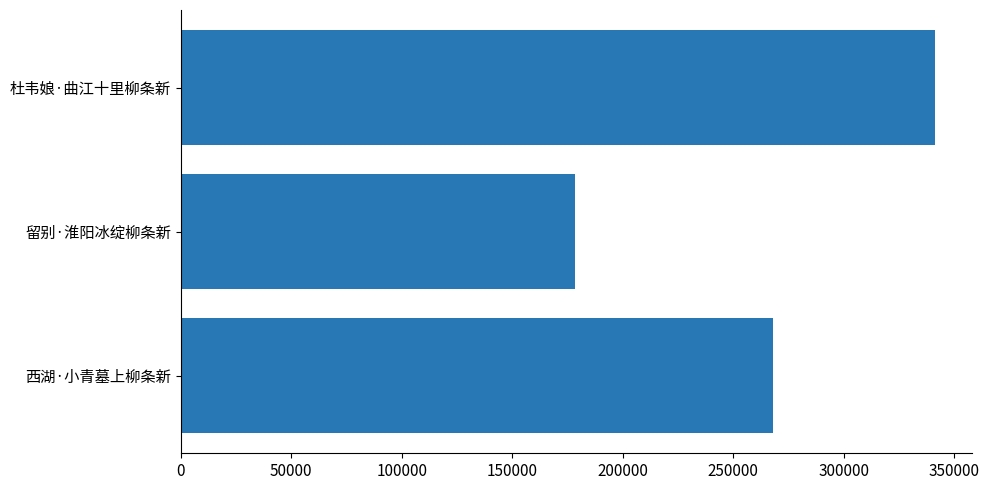

At which label is the value closest to 259675?

西湖·小青墓上柳条新